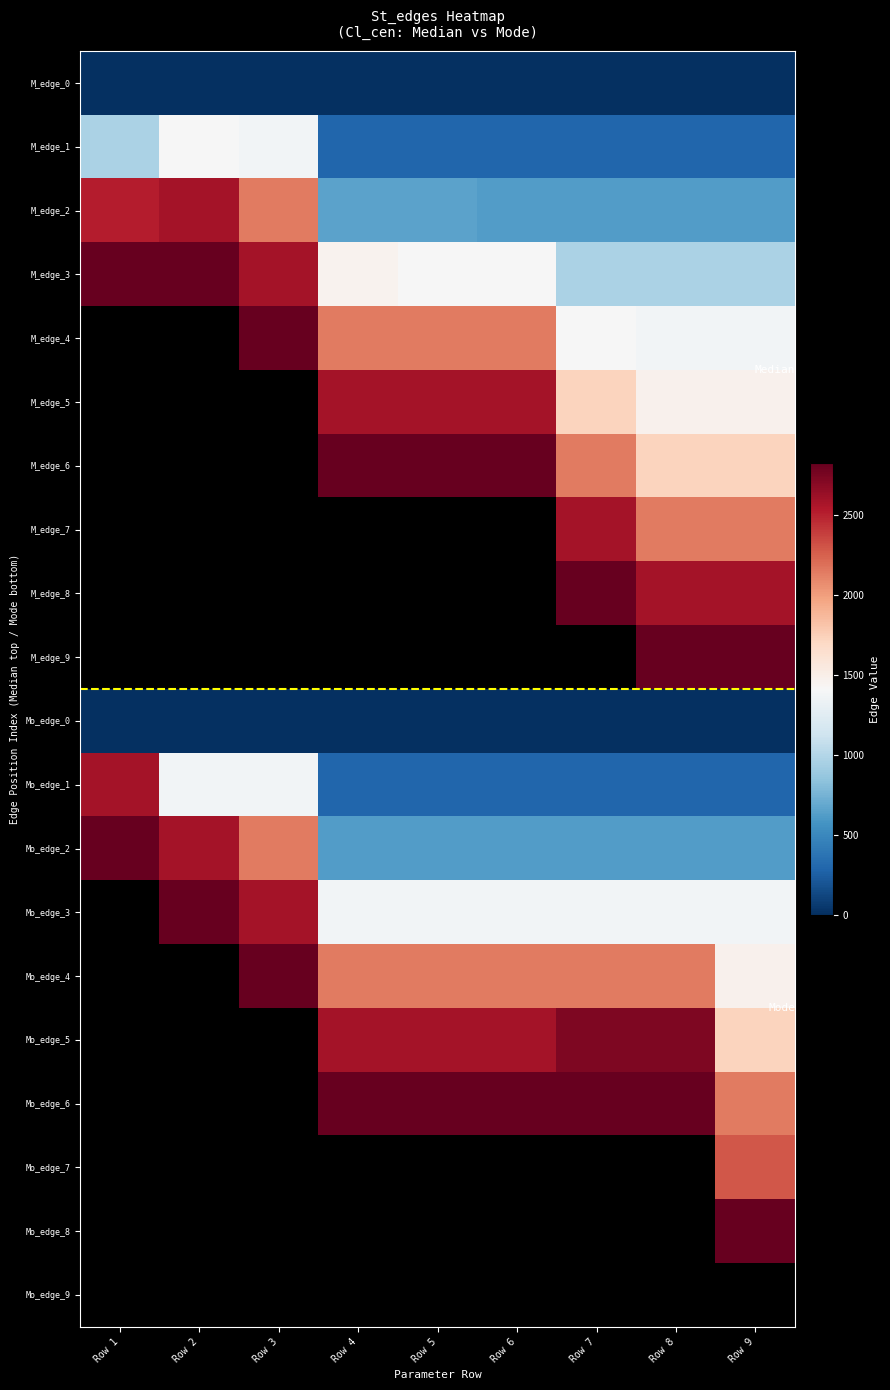

Count the number of categories in the chart.

9